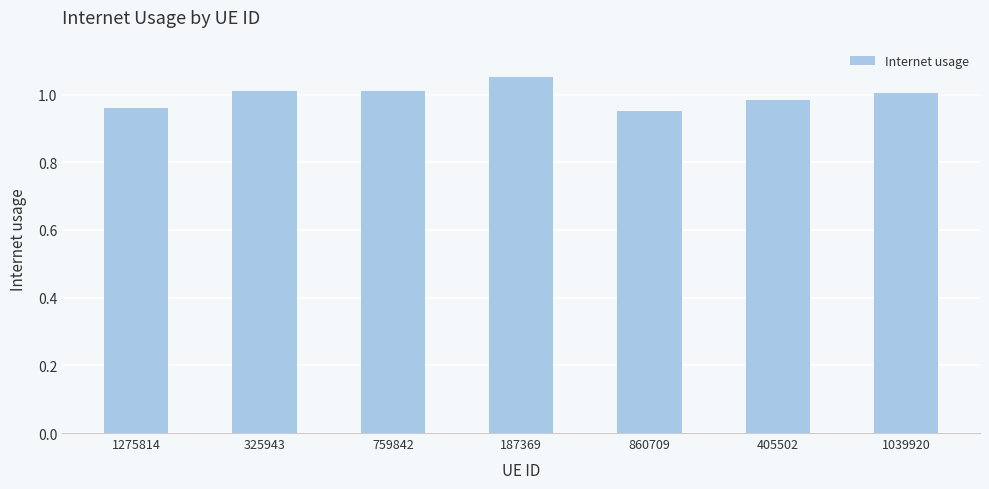

What is the difference between the maximum and minimum values?

0.1